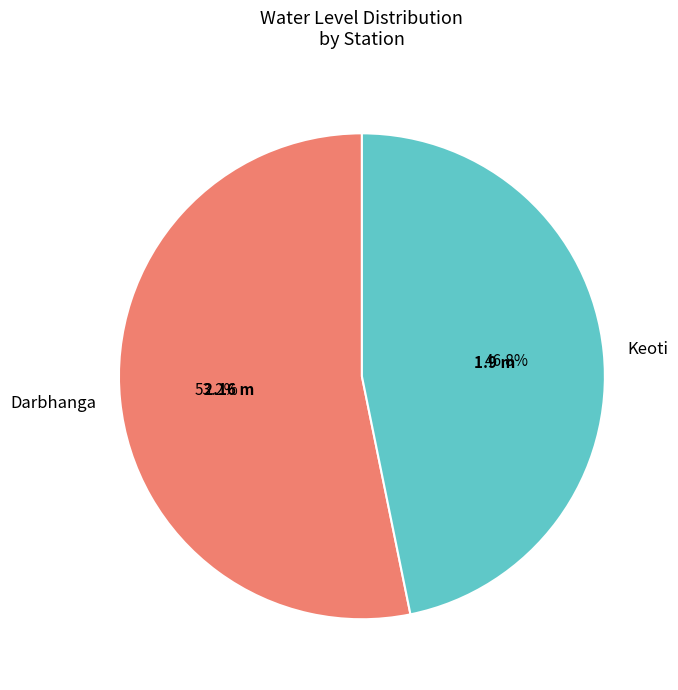

To the nearest percent, what is the average slice percentage?

50%